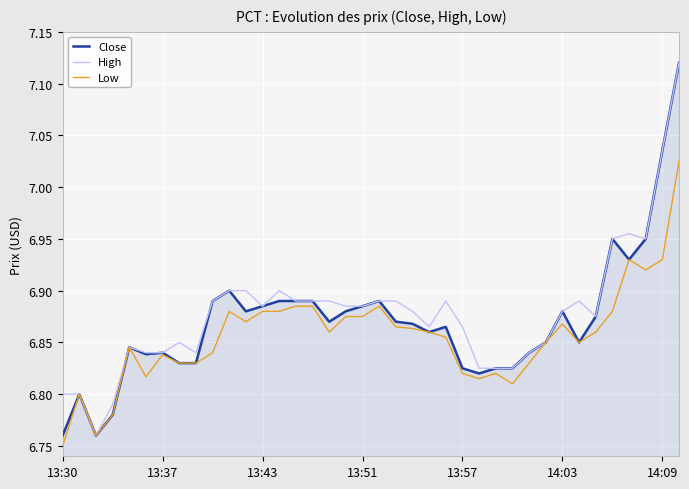

True or false: High and Low cross at least once.

False